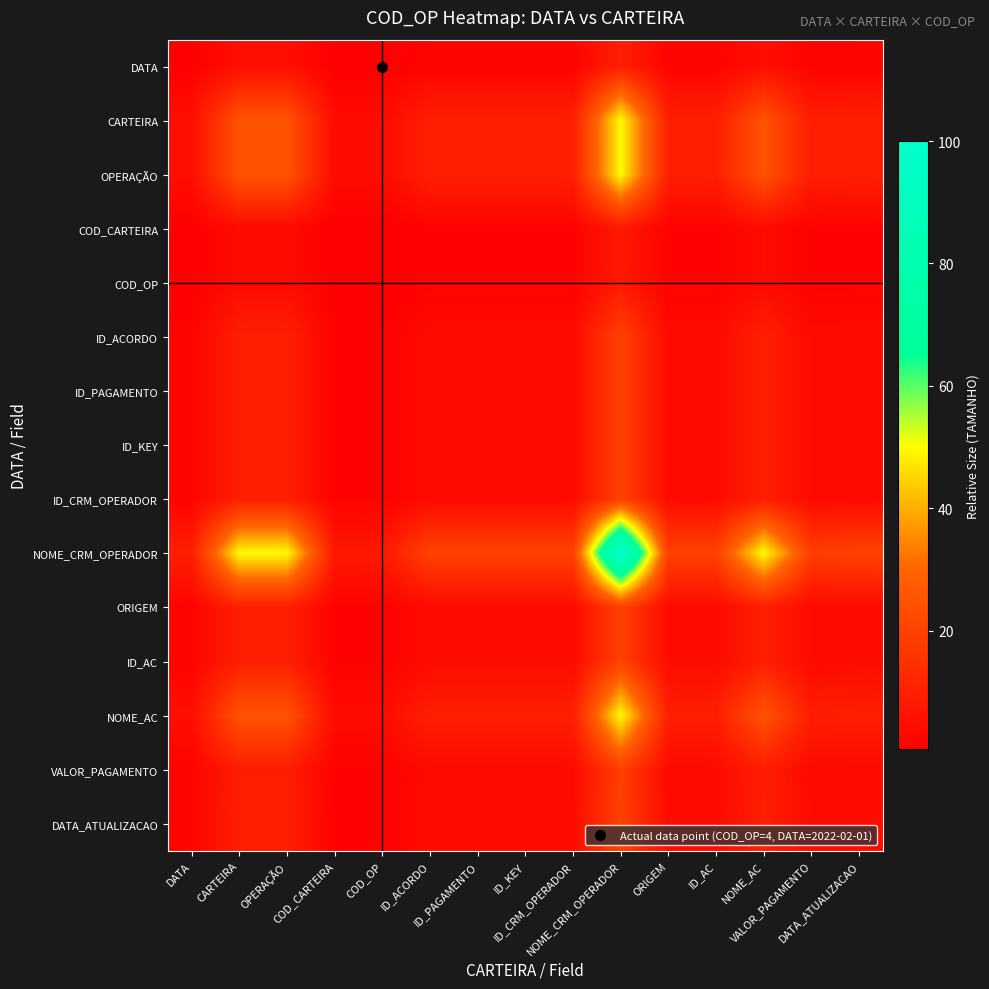

What is the difference between the highest and lowest values at ID_AC?

18.4